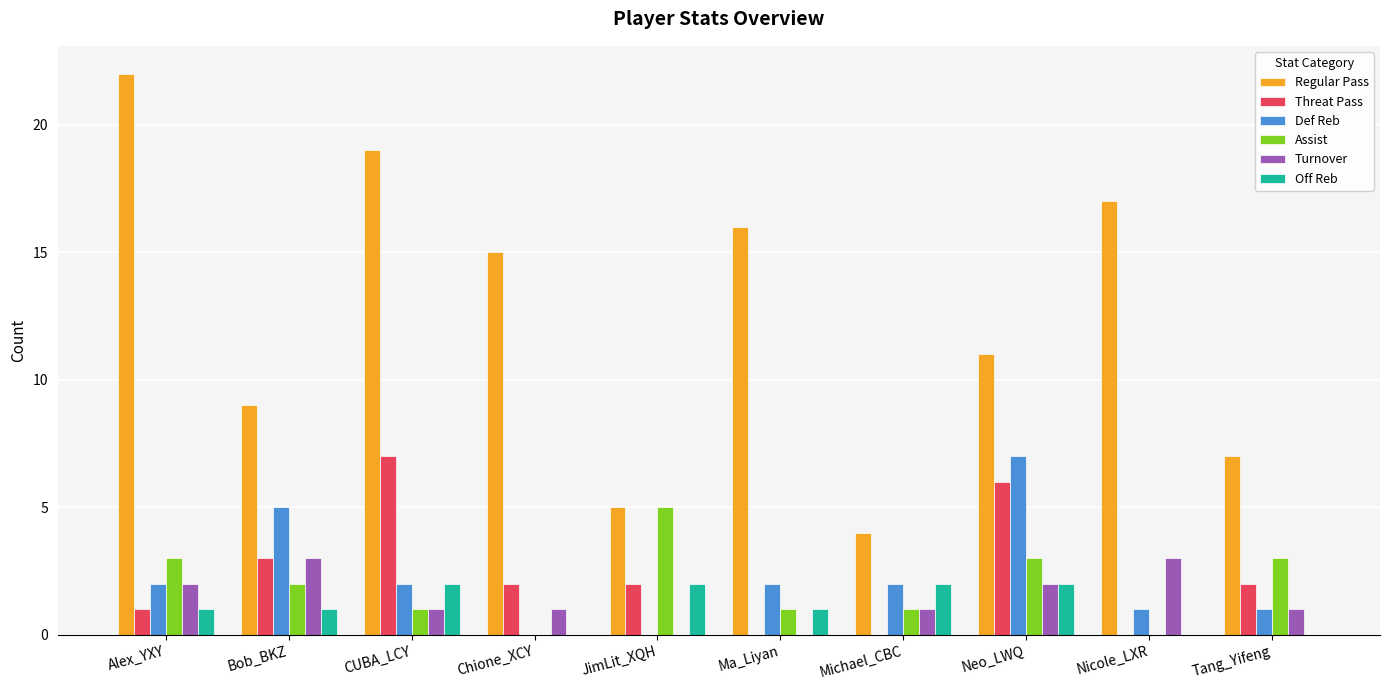

Where is Threat Pass nearest to the value 3?

Bob_BKZ